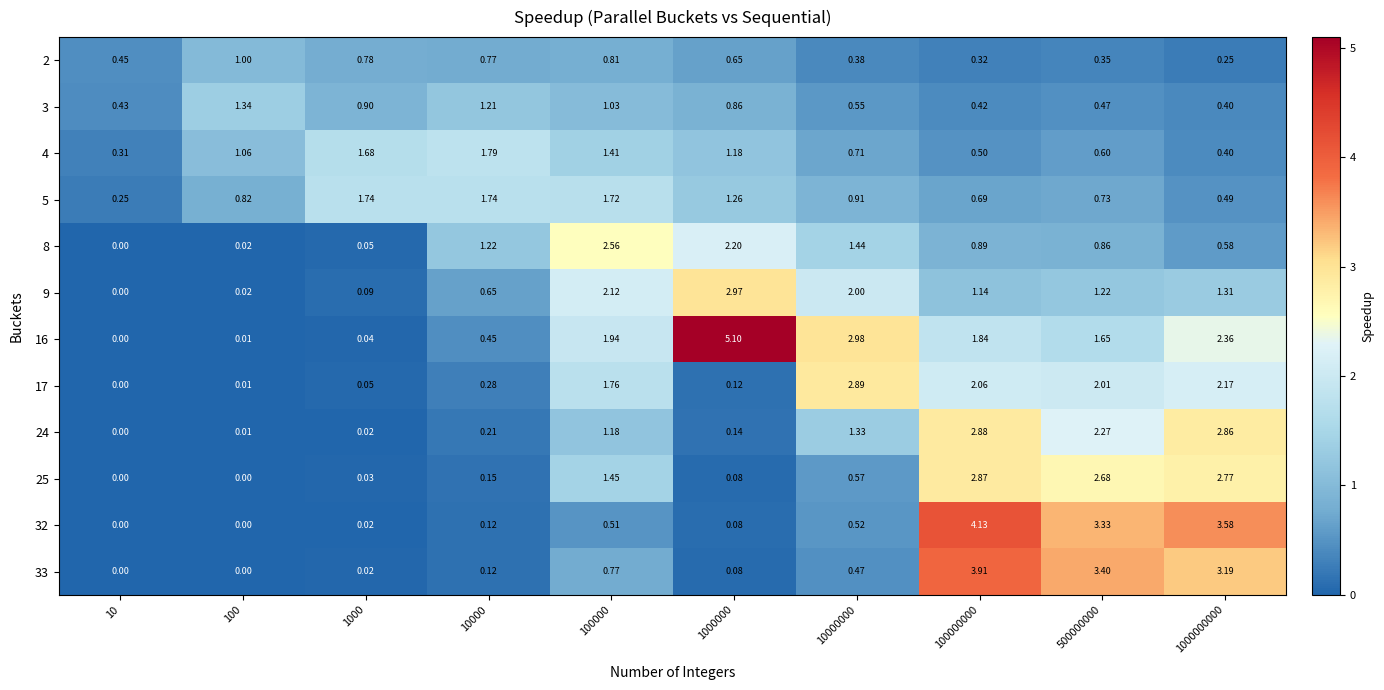

Is the value of 4 at 100000000 greater than the value of 8 at 10?

Yes